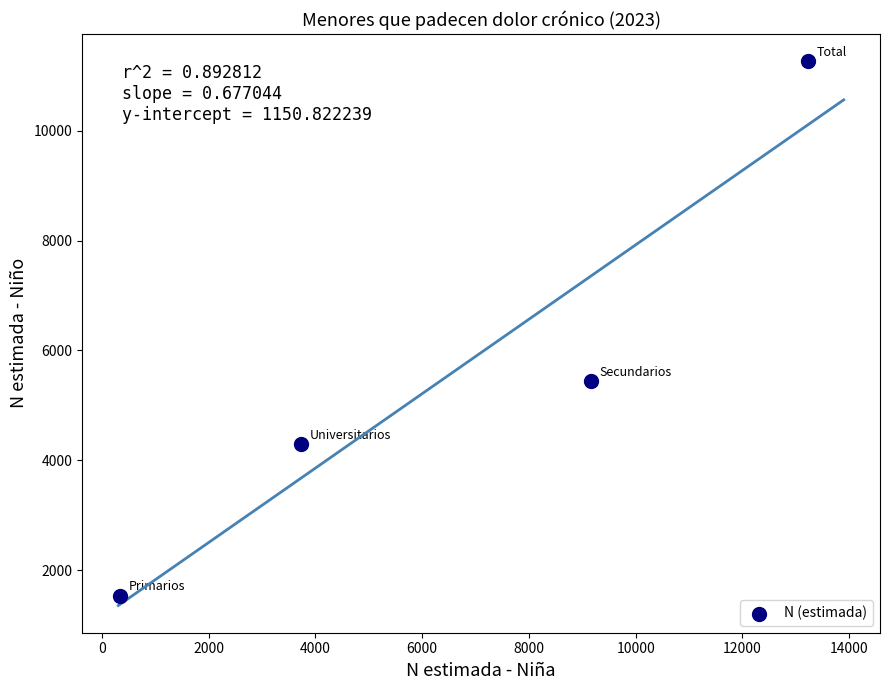

What is the range of Y values (max minus min)?

9726